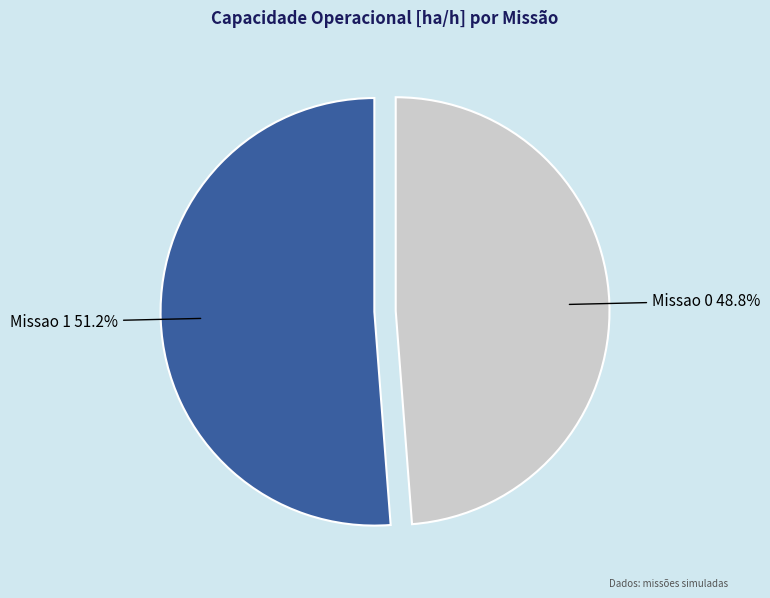

Does any single category account for the majority?

Yes